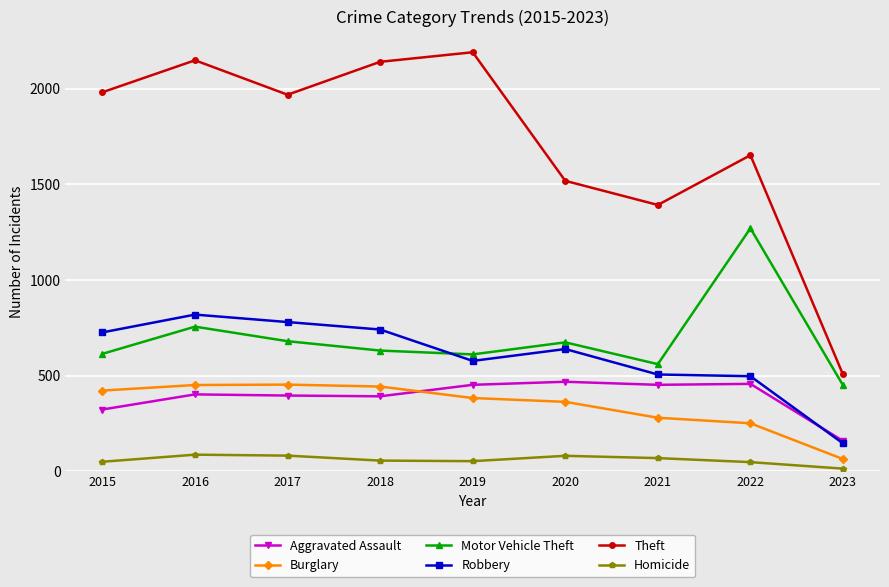

True or false: Burglary has more than 2 interior local peaks.

False